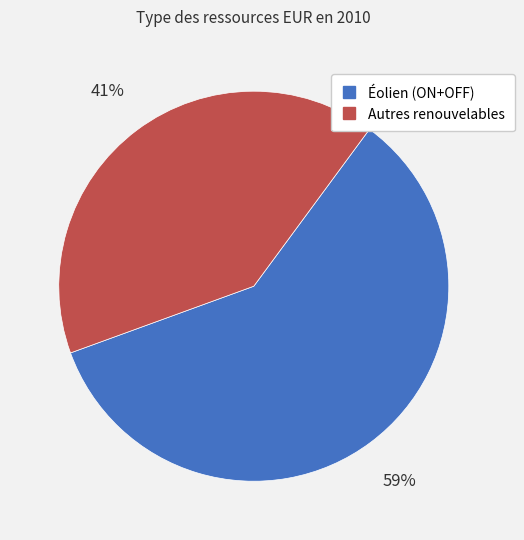

To the nearest percent, what is the average slice percentage?

50%